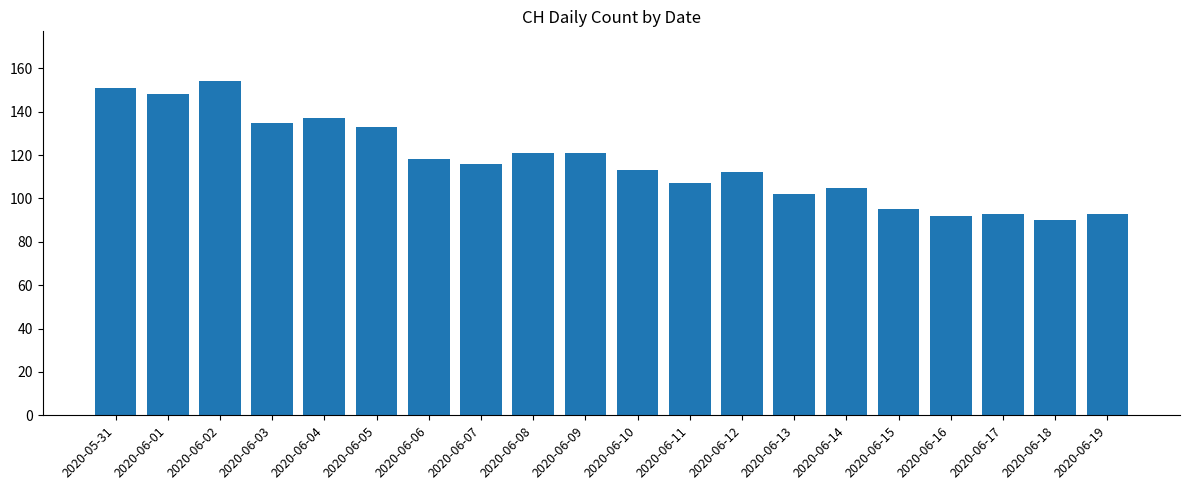

How many bars are there in total?

20